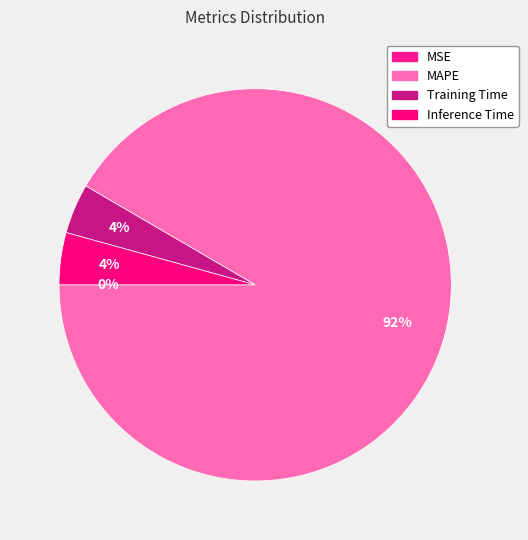

Combined, what portion of the pie is Training Time and MSE?

4.1%